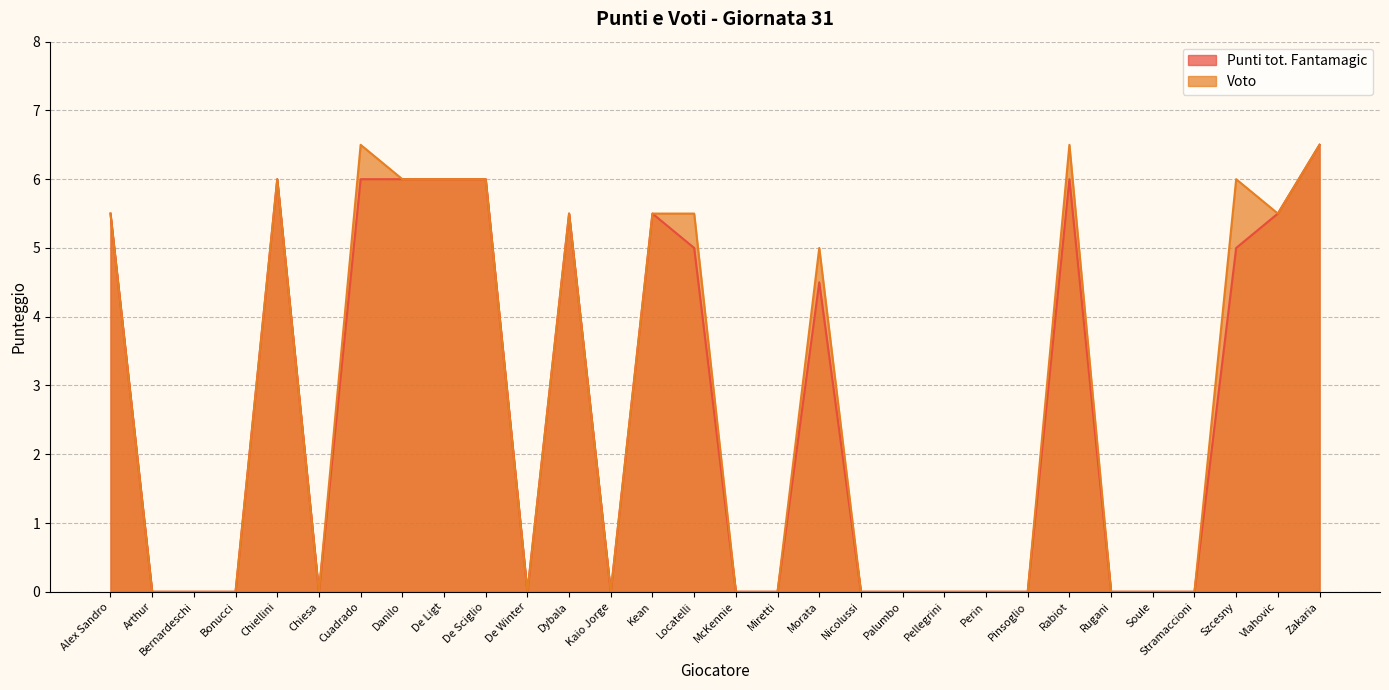

The value of Punti tot. Fantamagic at Chiesa is 0.0. True or false?

True